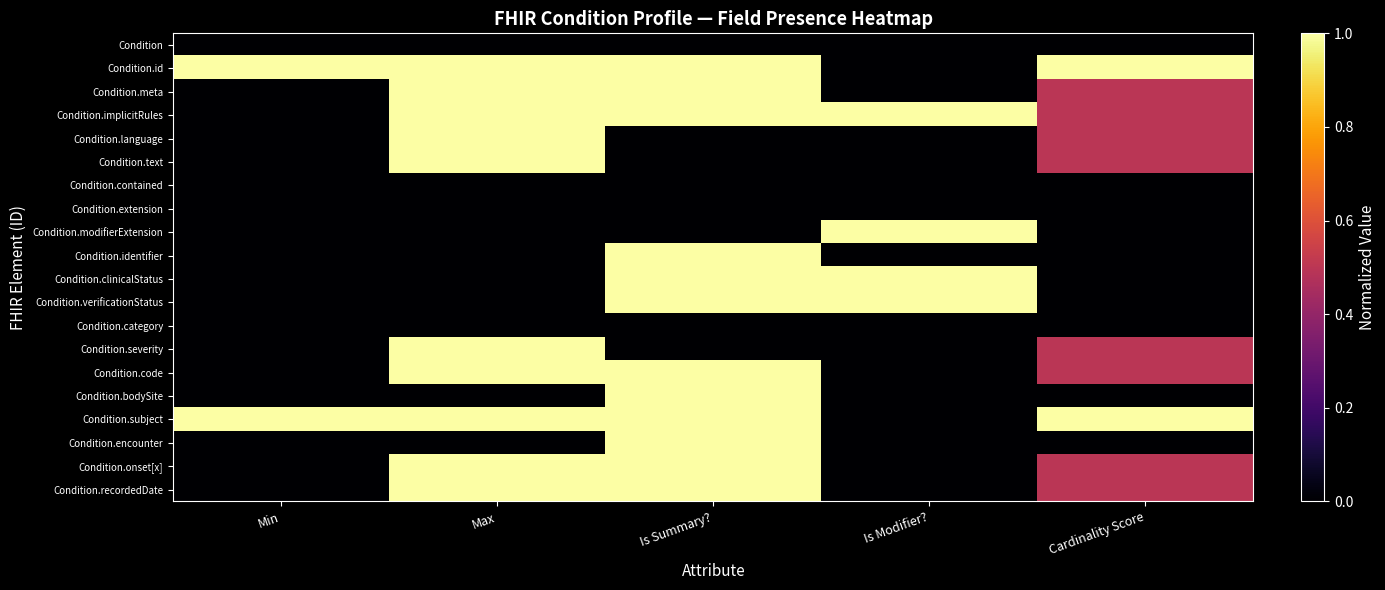

Which label corresponds to the smallest value in the chart?

Min